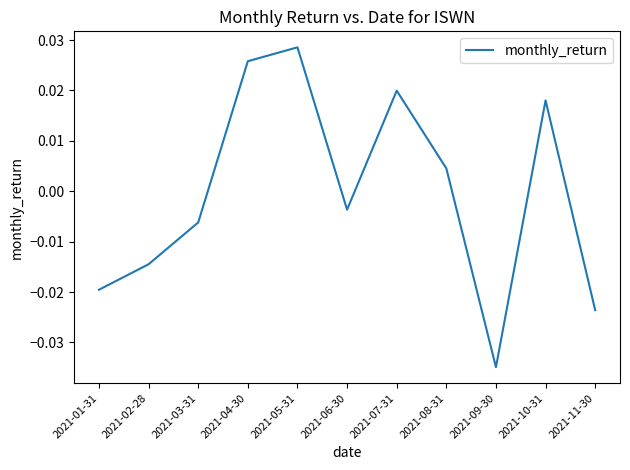

Where does the data first go above 0?

2021-04-30